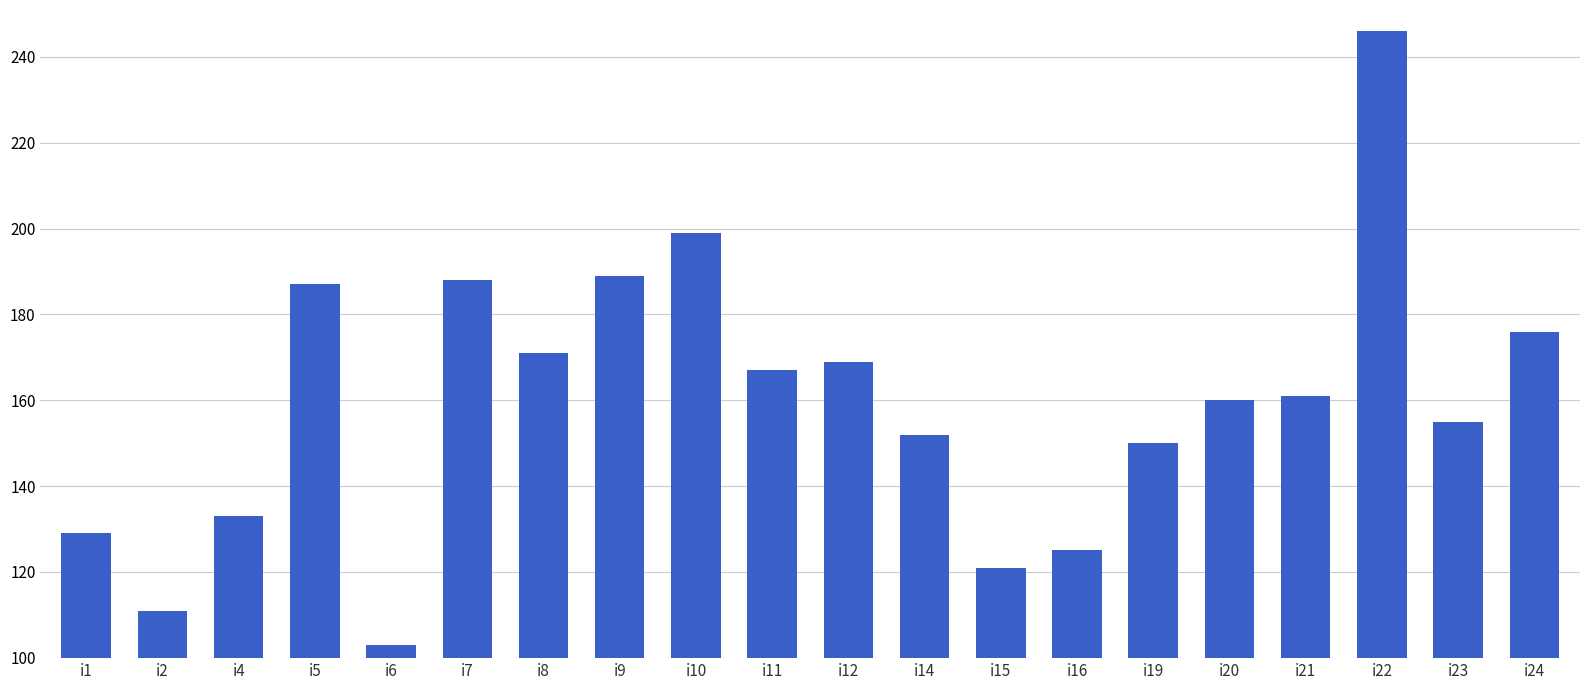

The value at i11 is 280. True or false?

False